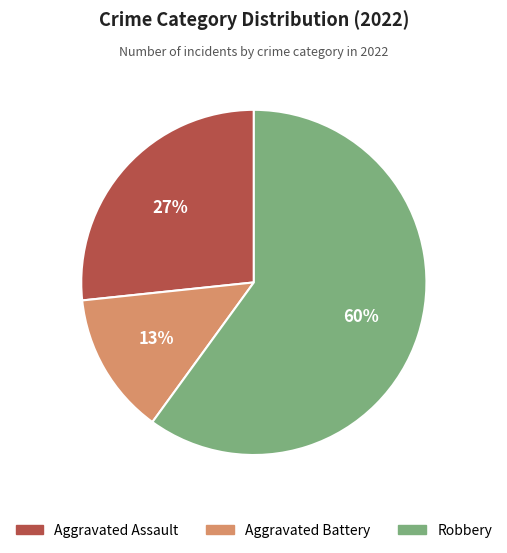

Does any single category account for the majority?

Yes